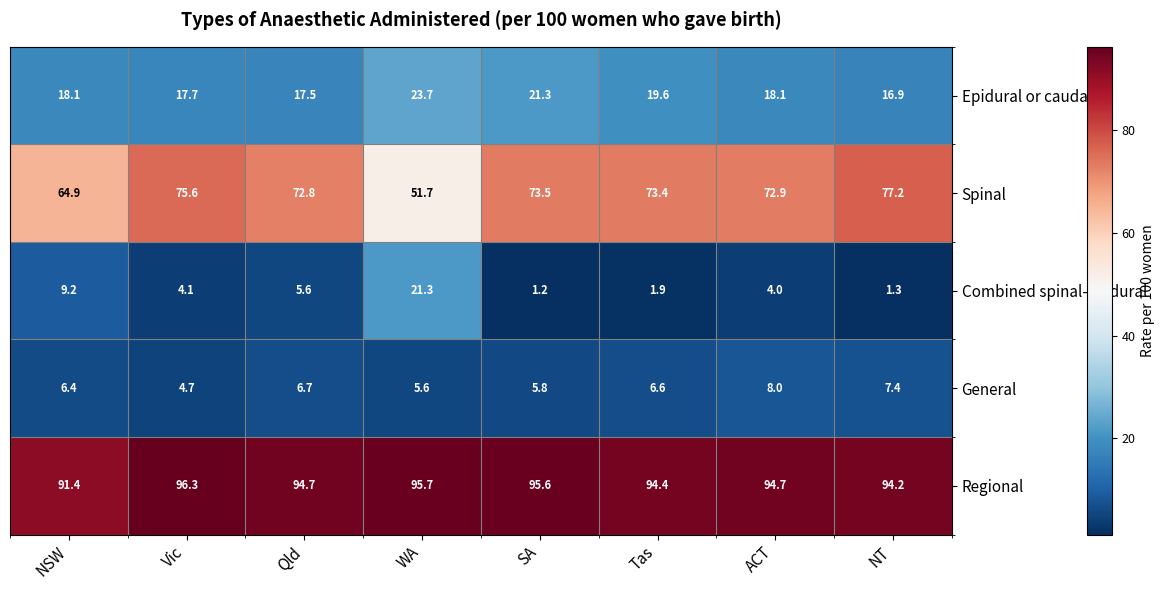

At which label does General reach its peak?

ACT